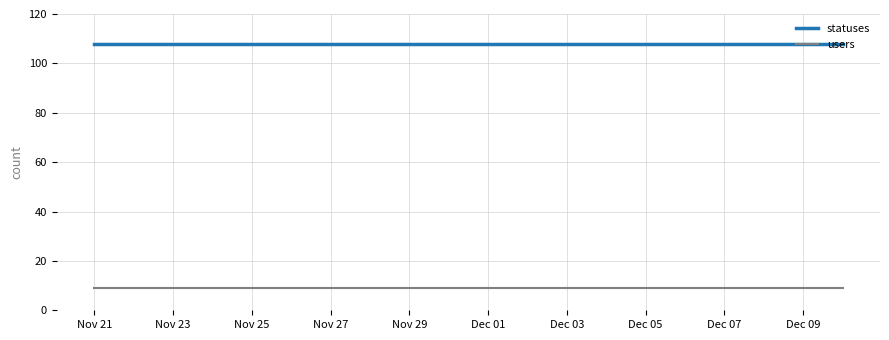

True or false: users and statuses intersect in this chart.

False